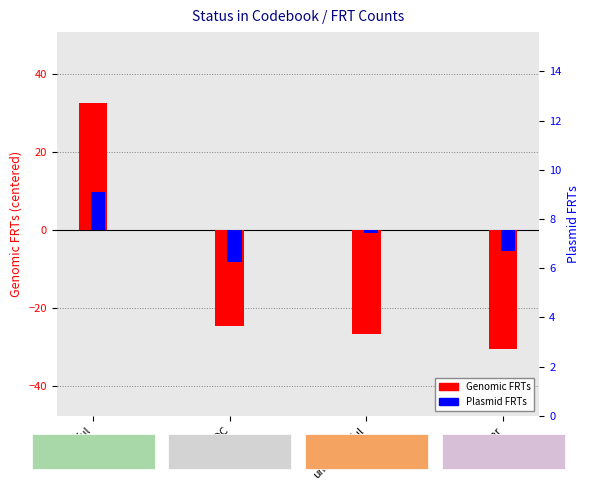

What is the sum of all Plasmid FRTs values?

-4.5